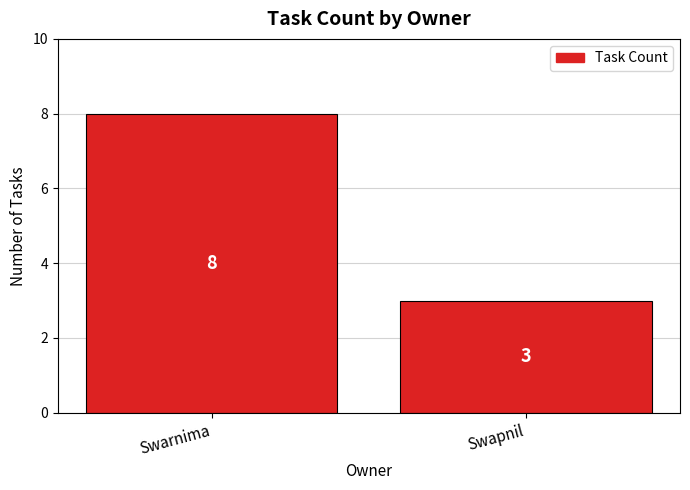

What value does the data have at Swapnil?

3